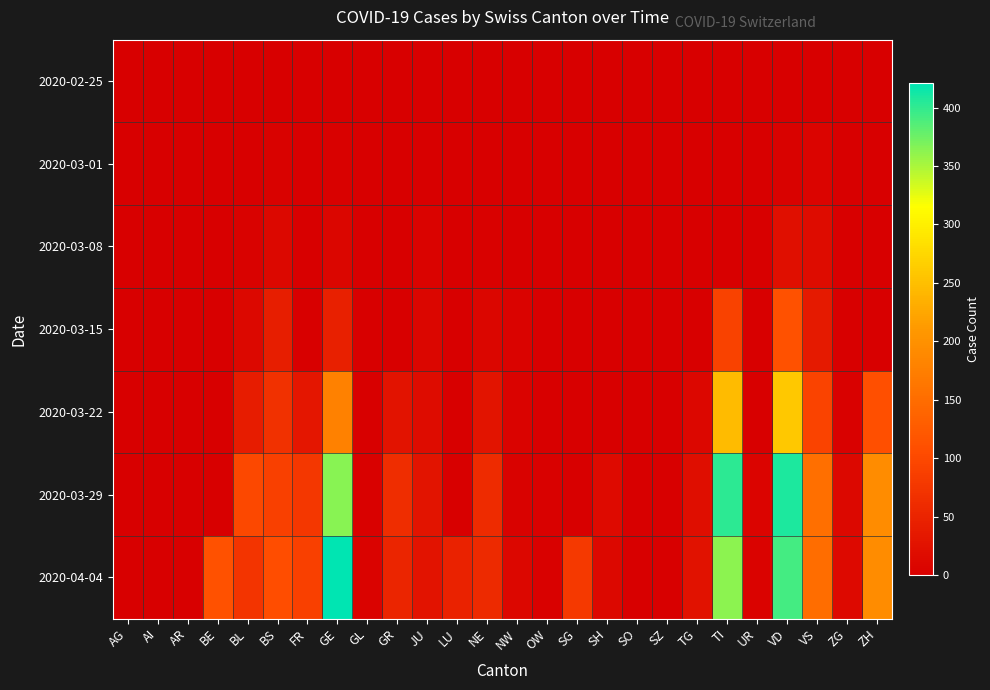

Which series has the largest range (max minus min)?

2020-04-04